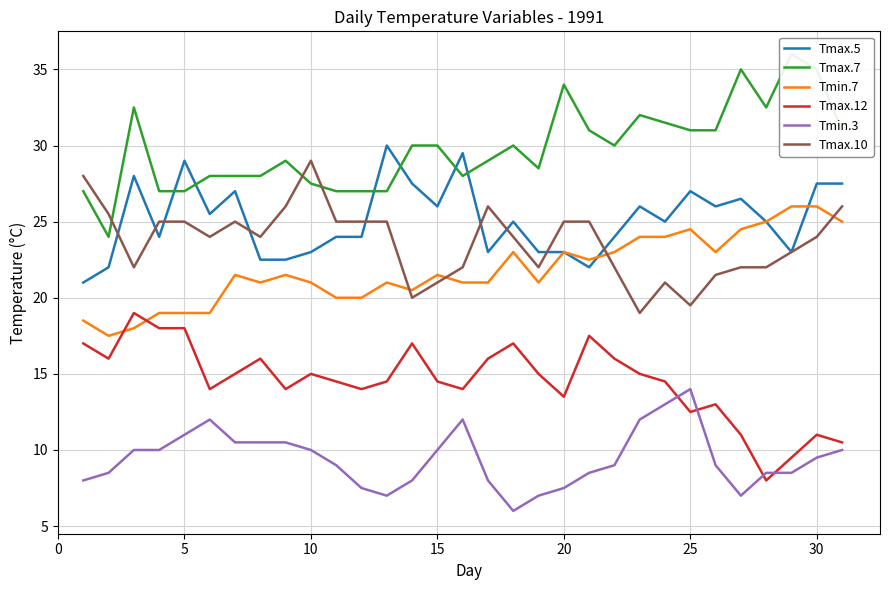

Reading left to right, transcribe all the data shown in this chart.

Tmax.5: 21.0	22.0	28.0	24.0	29.0	25.5	27.0	22.5	22.5	23.0	24.0	24.0	30.0	27.5	26.0	29.5	23.0	25.0	23.0	23.0	22.0	24.0	26.0	25.0	27.0	26.0	26.5	25.0	23.0	27.5	27.5
Tmax.7: 27.0	24.0	32.5	27.0	27.0	28.0	28.0	28.0	29.0	27.5	27.0	27.0	27.0	30.0	30.0	28.0	29.0	30.0	28.5	34.0	31.0	30.0	32.0	31.5	31.0	31.0	35.0	32.5	36.0	35.0	31.0
Tmin.7: 18.5	17.5	18.0	19.0	19.0	19.0	21.5	21.0	21.5	21.0	20.0	20.0	21.0	20.5	21.5	21.0	21.0	23.0	21.0	23.0	22.5	23.0	24.0	24.0	24.5	23.0	24.5	25.0	26.0	26.0	25.0
Tmax.12: 17.0	16.0	19.0	18.0	18.0	14.0	15.0	16.0	14.0	15.0	14.5	14.0	14.5	17.0	14.5	14.0	16.0	17.0	15.0	13.5	17.5	16.0	15.0	14.5	12.5	13.0	11.0	8.0	9.5	11.0	10.5
Tmin.3: 8.0	8.5	10.0	10.0	11.0	12.0	10.5	10.5	10.5	10.0	9.0	7.5	7.0	8.0	10.0	12.0	8.0	6.0	7.0	7.5	8.5	9.0	12.0	13.0	14.0	9.0	7.0	8.5	8.5	9.5	10.0
Tmax.10: 28.0	25.5	22.0	25.0	25.0	24.0	25.0	24.0	26.0	29.0	25.0	25.0	25.0	20.0	21.0	22.0	26.0	24.0	22.0	25.0	25.0	22.0	19.0	21.0	19.5	21.5	22.0	22.0	23.0	24.0	26.0